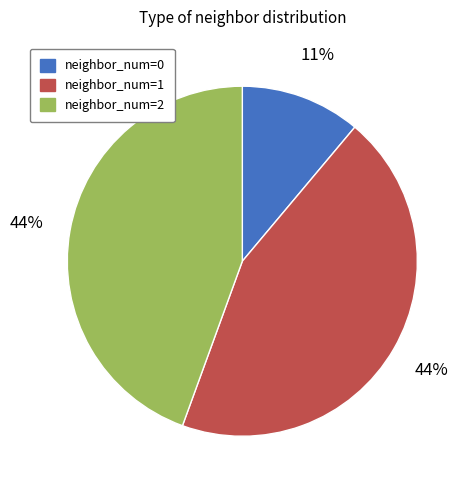

How many segments does this pie chart have?

3